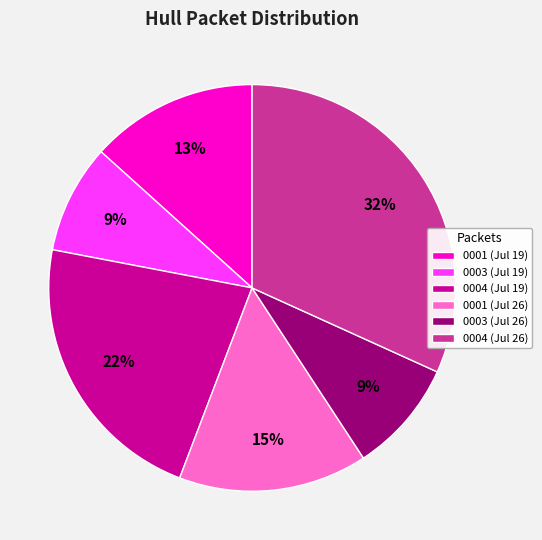

Is it true that 0004 (Jul 19) is 11% of the pie?

False